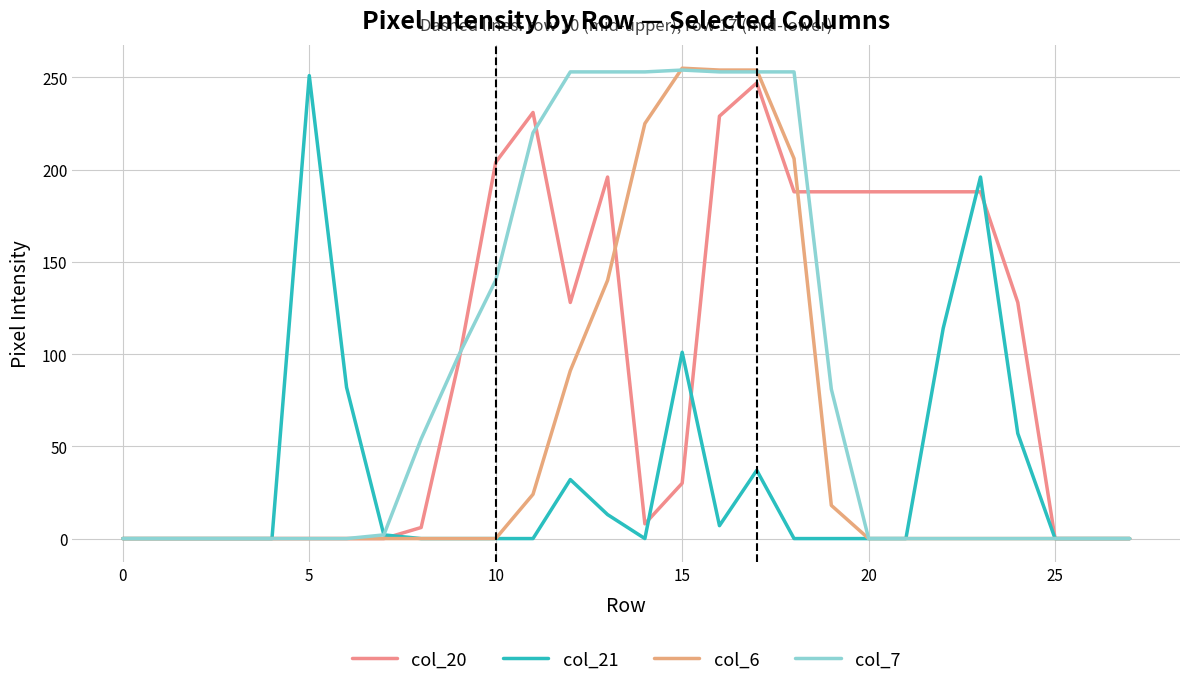

What is the maximum value shown in the chart?

255